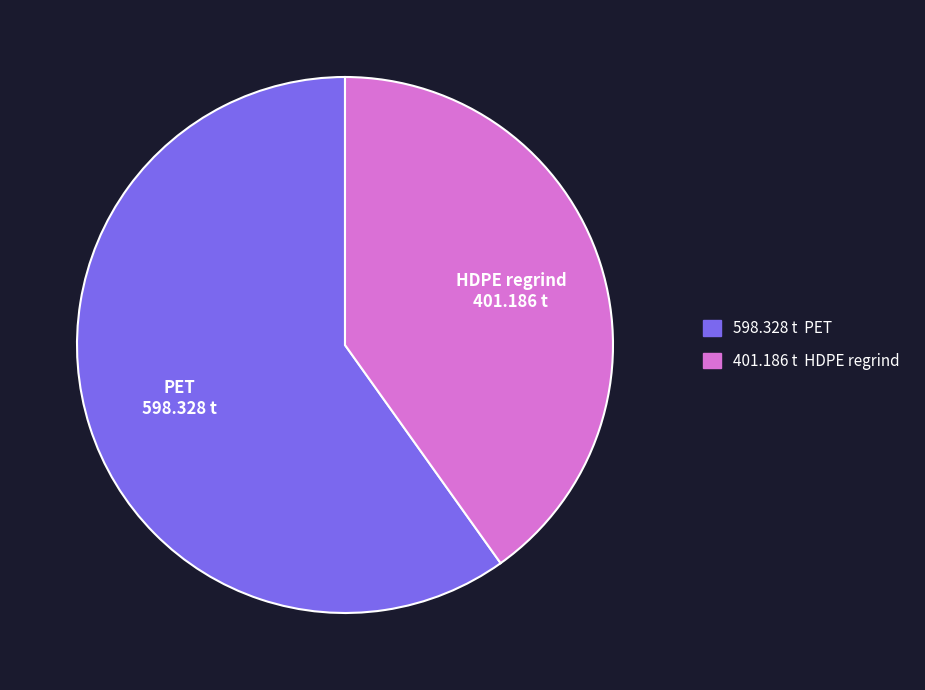

What is the ratio of the value at HDPE regrind to the value at PET?

0.7